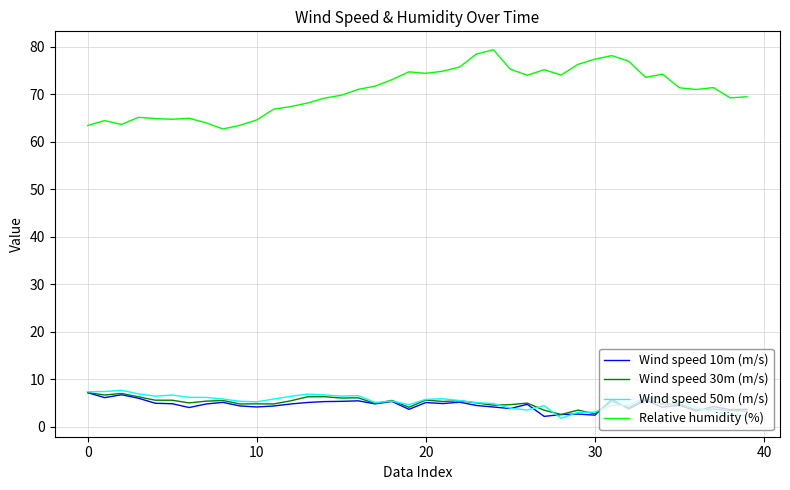

True or false: Relative humidity (%) and Wind speed 10m (m/s) cross at least once.

False